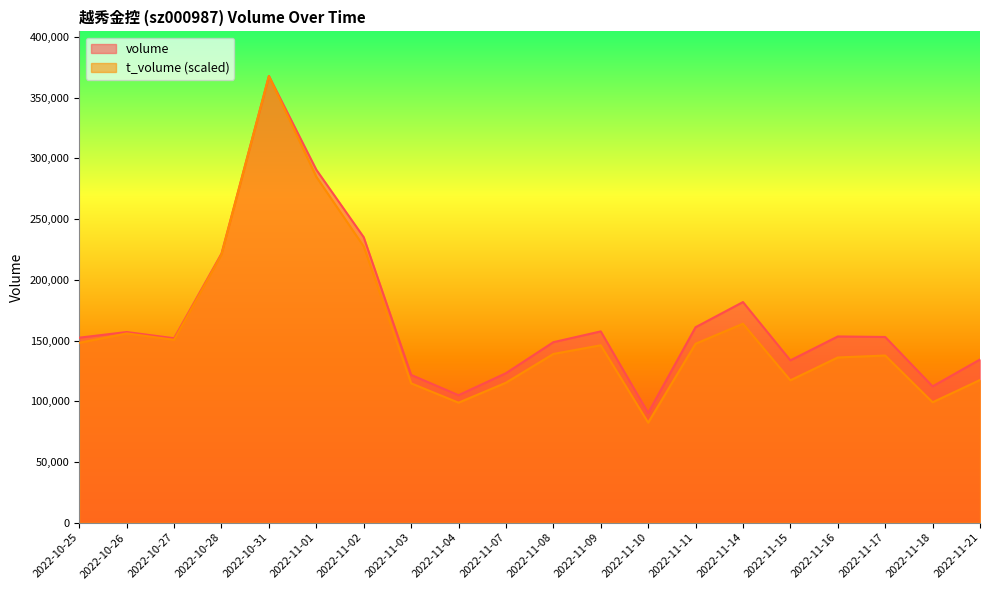

True or false: t_volume and volume cross at least once.

False